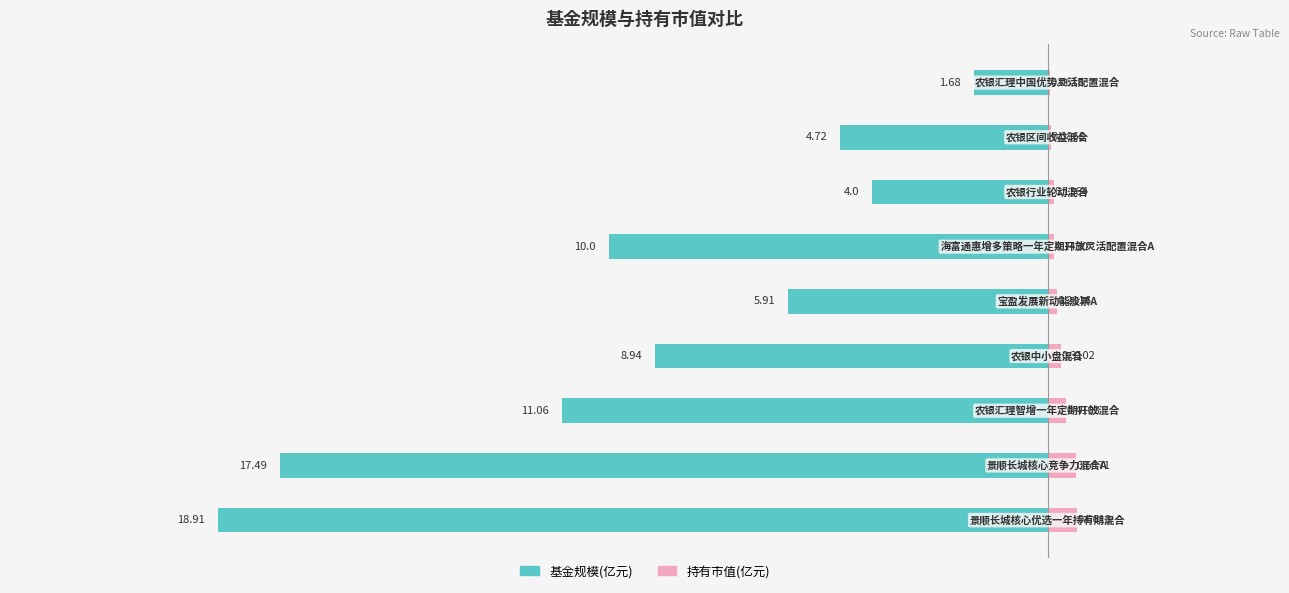

At how many categories does at least one series exceed -2?

9